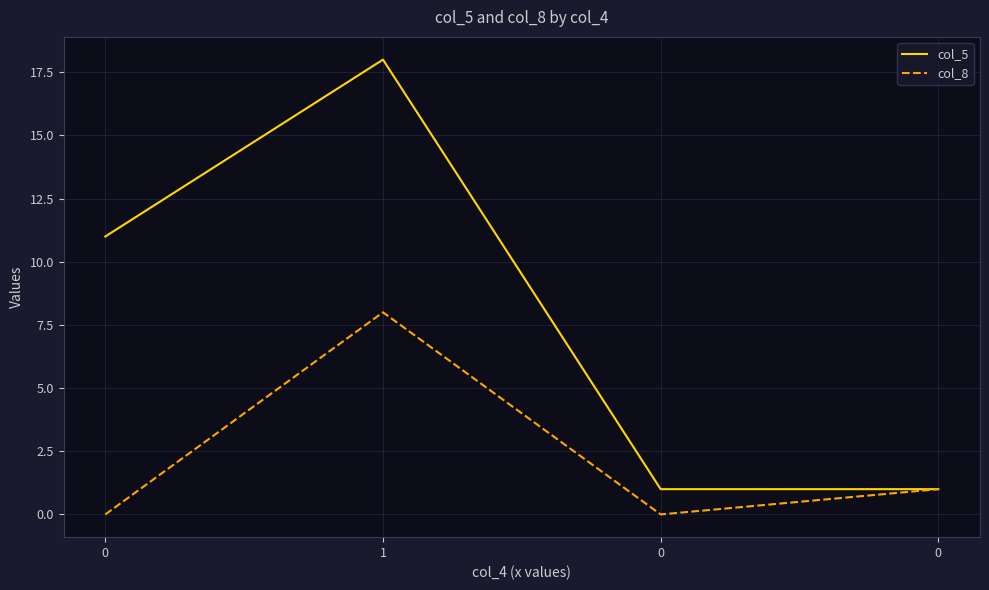

What is the difference between the highest and lowest values at 0?

11